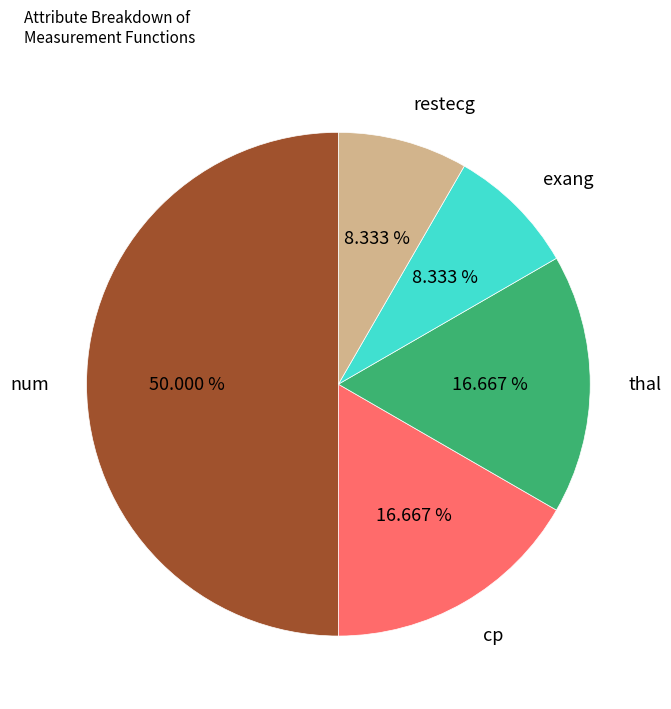

Between exang and cp, which is larger?

cp